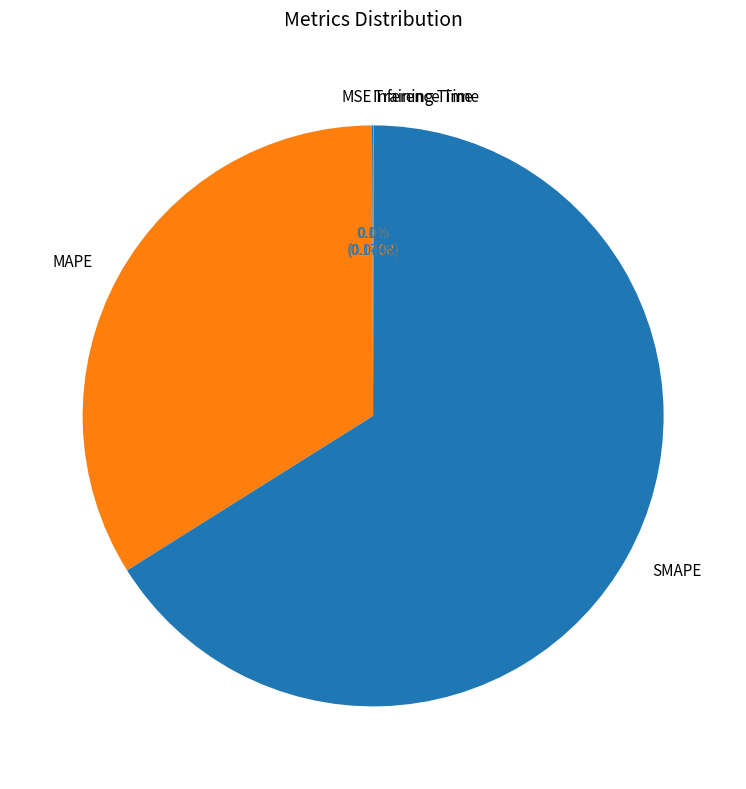

To the nearest percent, what is the difference between the largest and smallest slice percentages?

66%